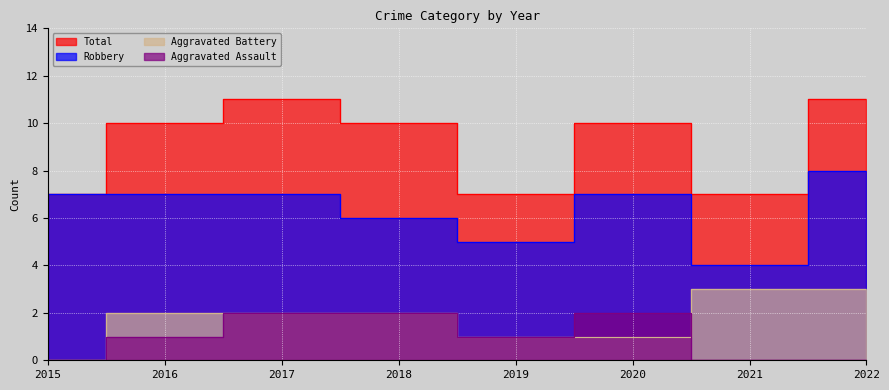

At which category does Aggravated Assault reach its first local peak?

2020